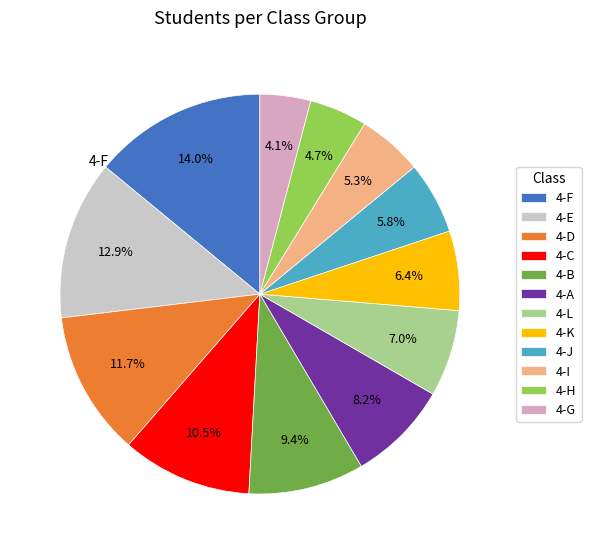

To the nearest percent, what portion does 4-K represent?

6%